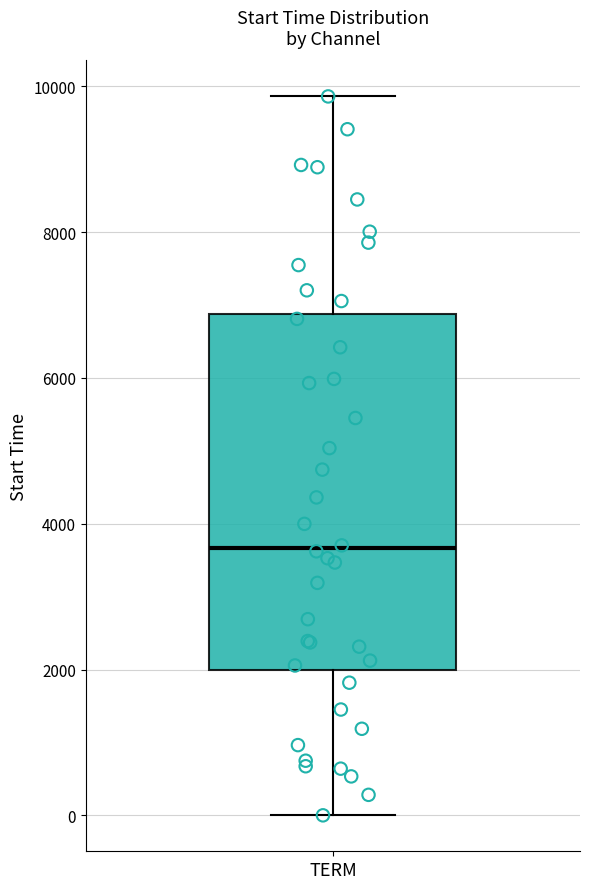

Where is the upper edge of the box for TERM on the y-axis? The values are not printed on the chart, so give them approximately, as read against the axis.

6800